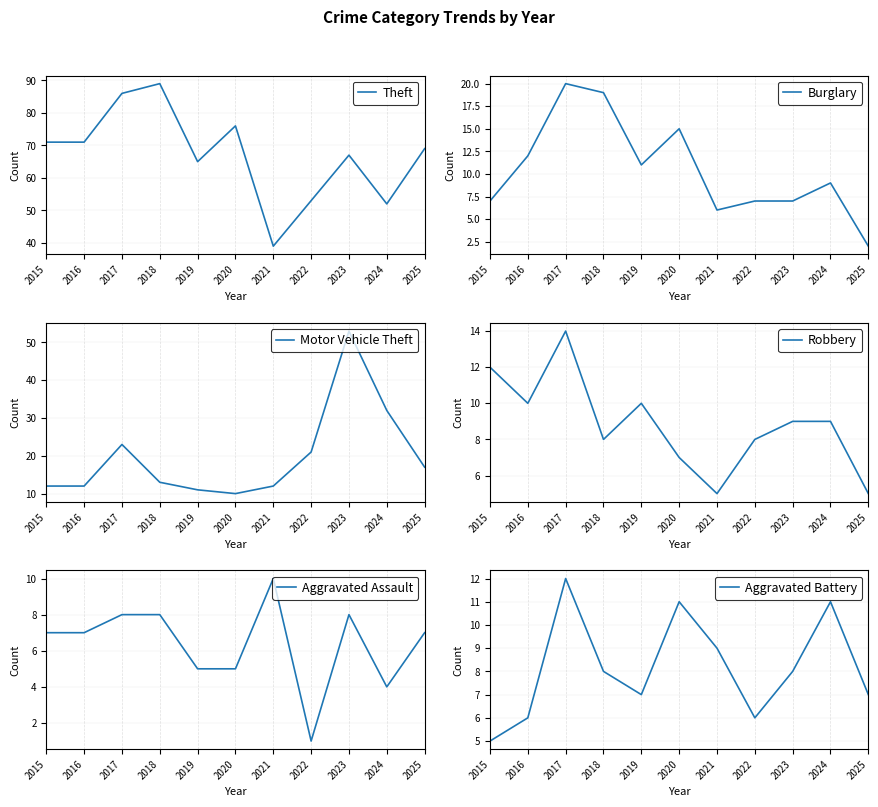

In Theft, how many points are lower than both neighbors (excluding endpoints)?

3